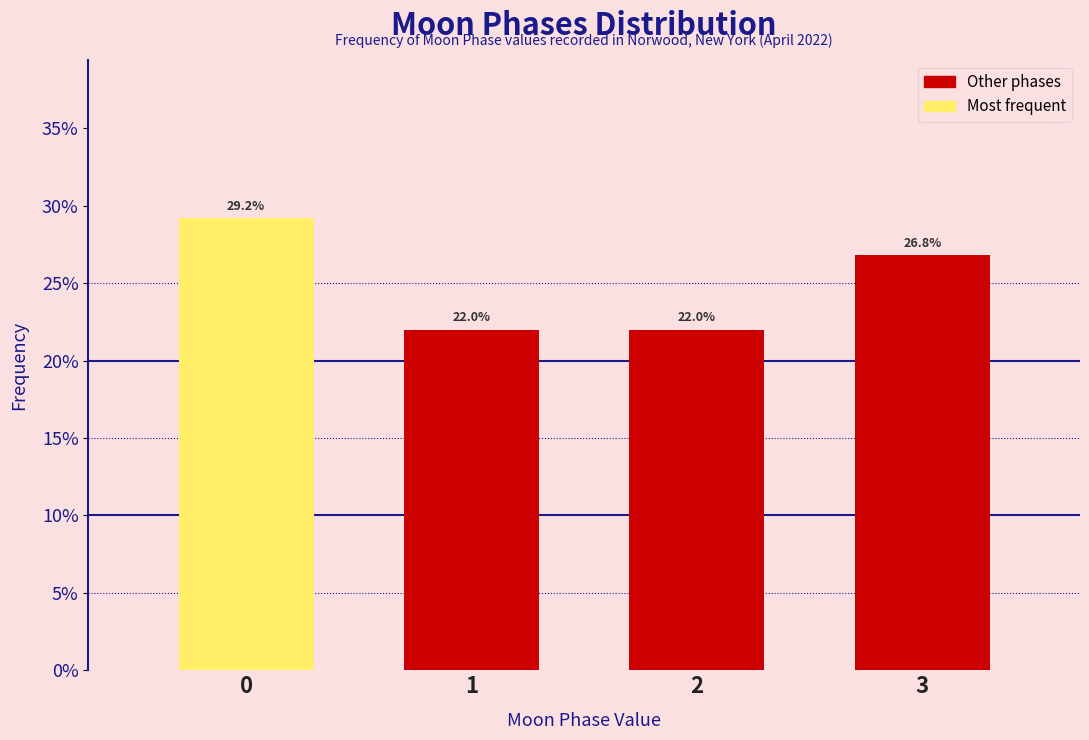

Does the chart contain any negative values?

No